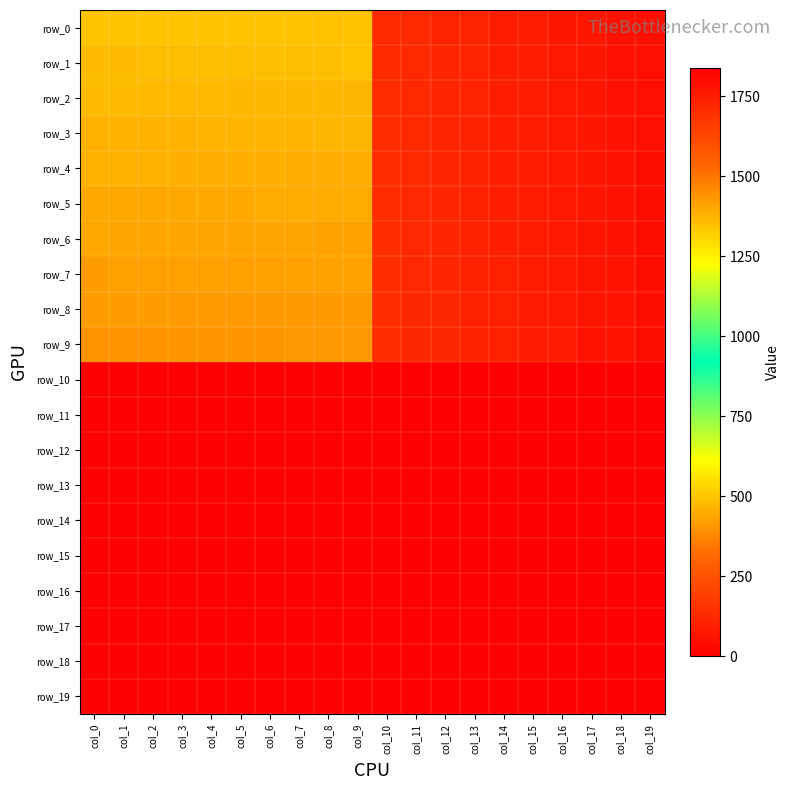

Which series has the largest total across all categories?

row_9